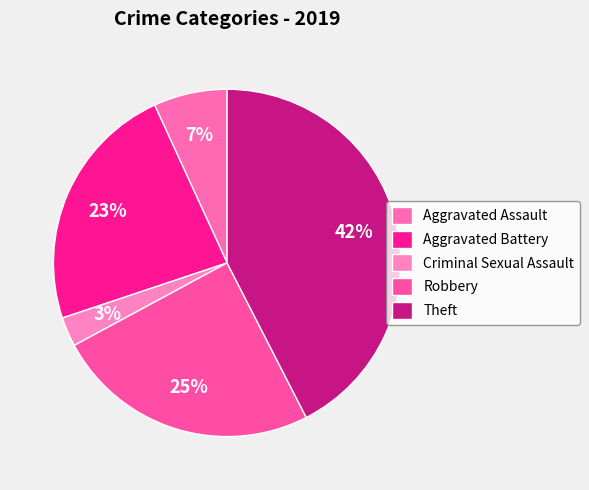

Count the number of slices in the pie.

5